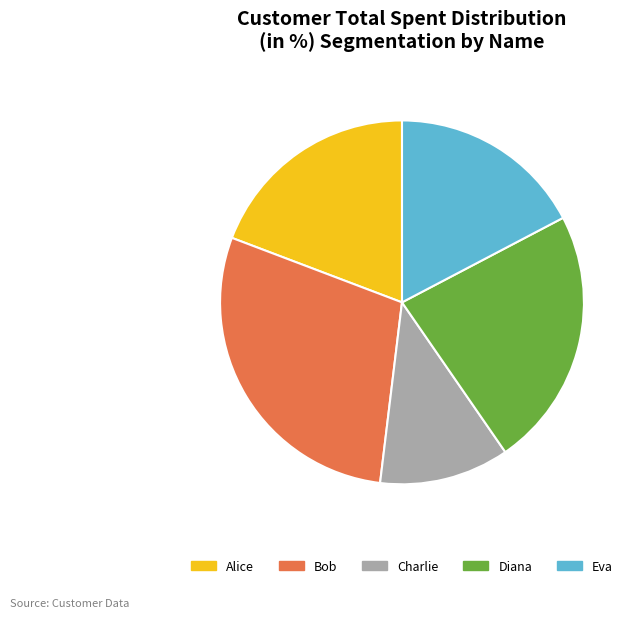

Which has a higher value, Bob or Eva?

Bob